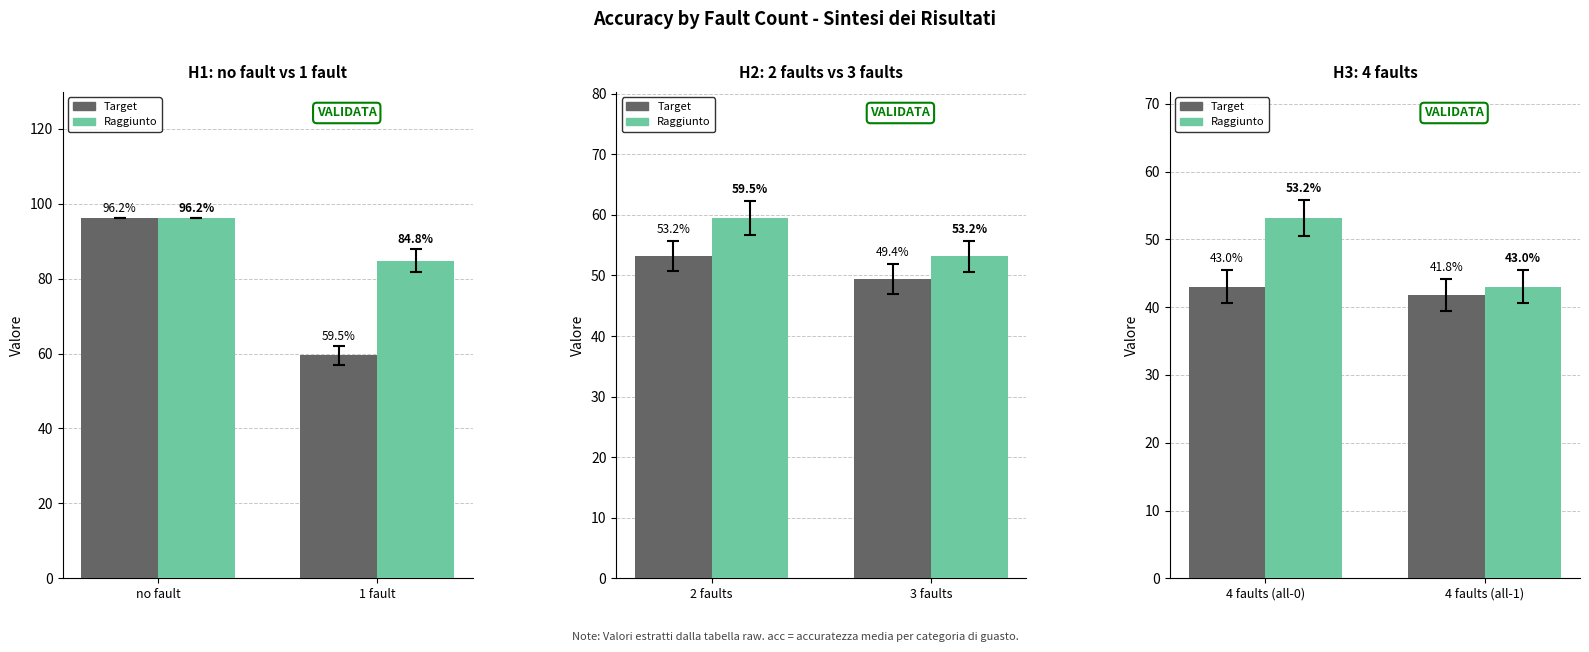

True or false: Raggiunto has a value of 28.8 at 4 faults (all-0).

False